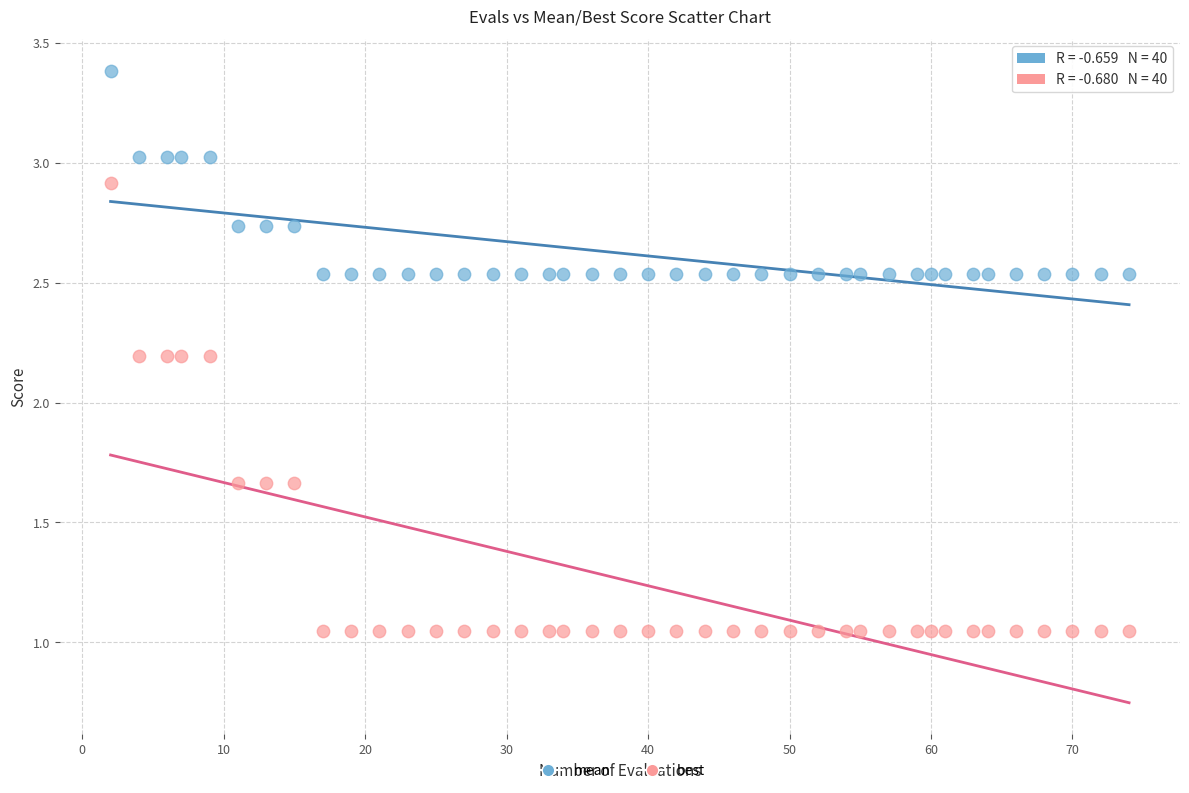

Across all data points, what is the range of X values (max minus min)?

72.0